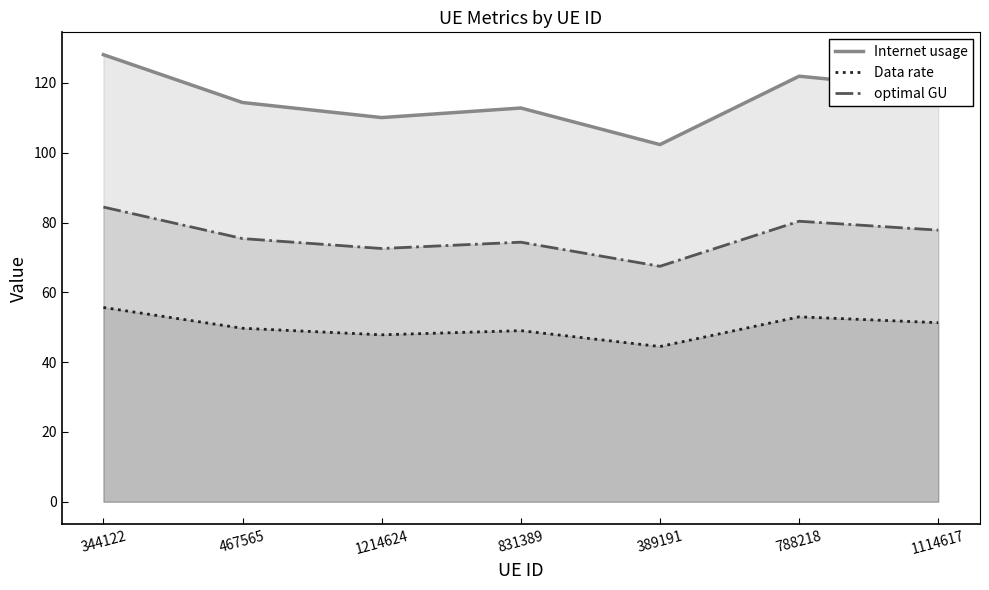

What is the total value across all series at 788218?

255.3